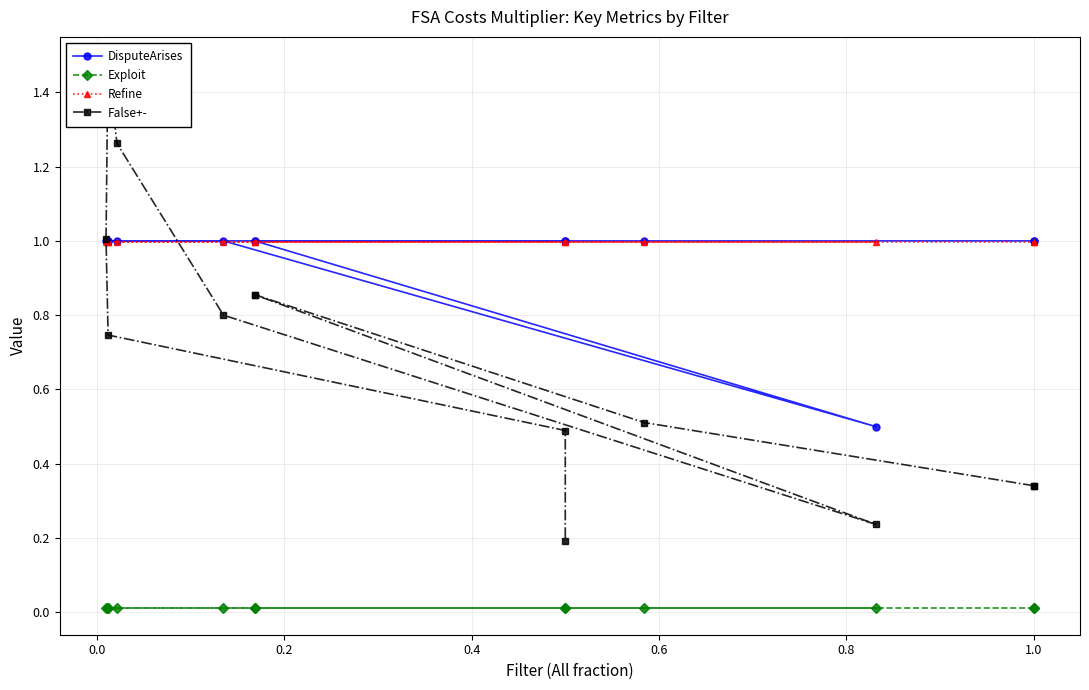

Reading left to right, extract all data points from this chart.

DisputeArises: 1.0	1.0	1.0	1.0	1.0	0.5	1.0	1.0	1.0	1.0	1.0	1.0	1.0
Exploit: 0.0	0.0	0.0	0.0	0.0	0.0	0.0	0.0	0.0	0.0	0.0	0.0	0.0
Refine: 1.0	1.0	1.0	1.0	1.0	1.0	1.0	1.0	1.0	1.0	1.0	1.0	1.0
False+-: 0.3	0.3	0.5	0.9	0.9	0.2	0.8	1.3	1.5	1.0	0.7	0.5	0.2